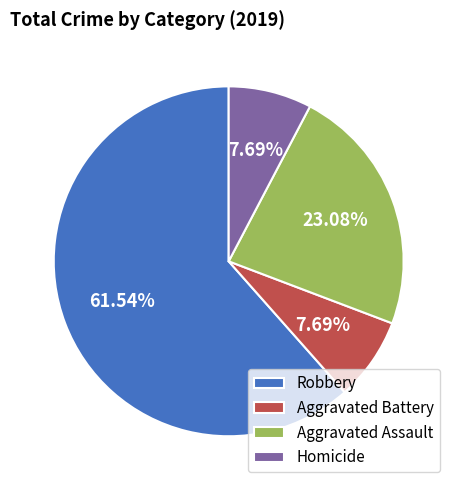

To the nearest percent, what percentage of the pie is Aggravated Battery?

8%